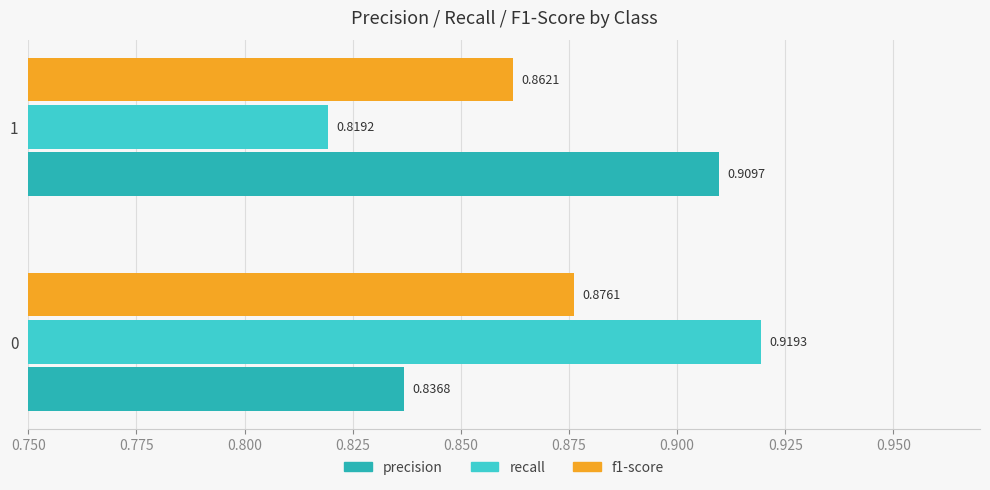

Which series changed the most between 0 and 1?

recall